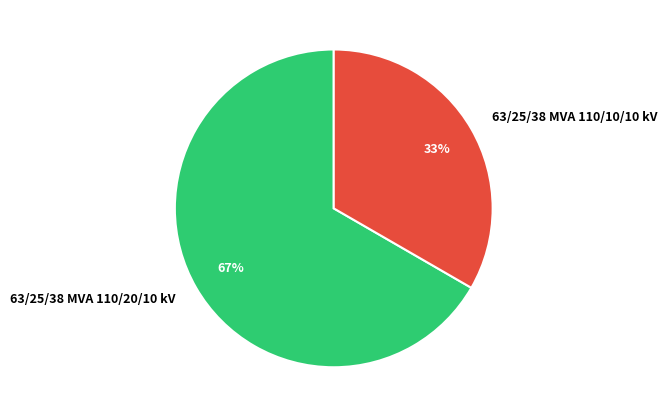

Count the number of slices in the pie.

2